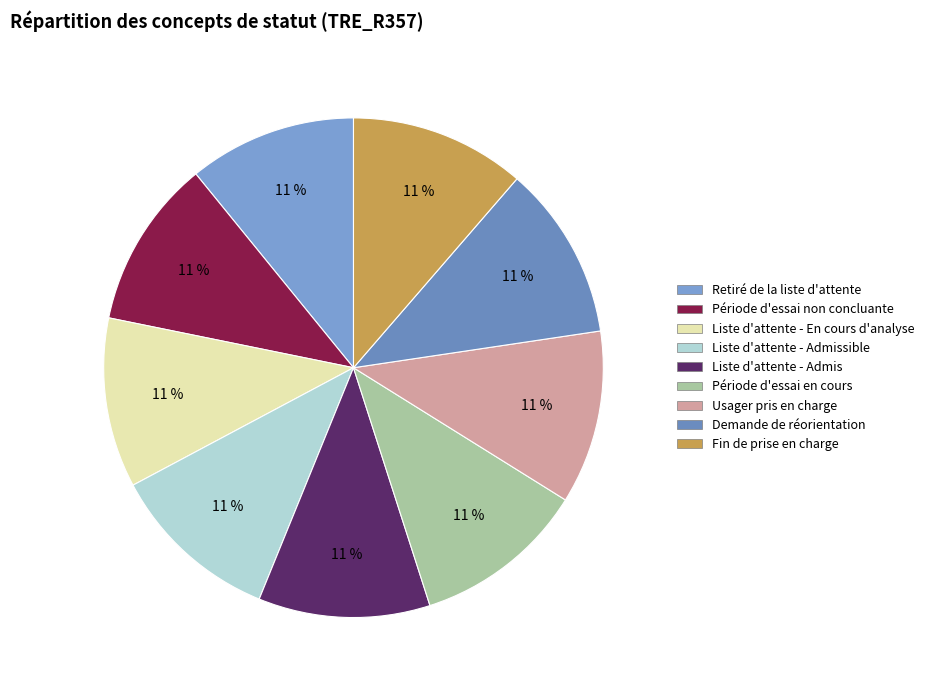

Is there a majority slice in this chart?

No